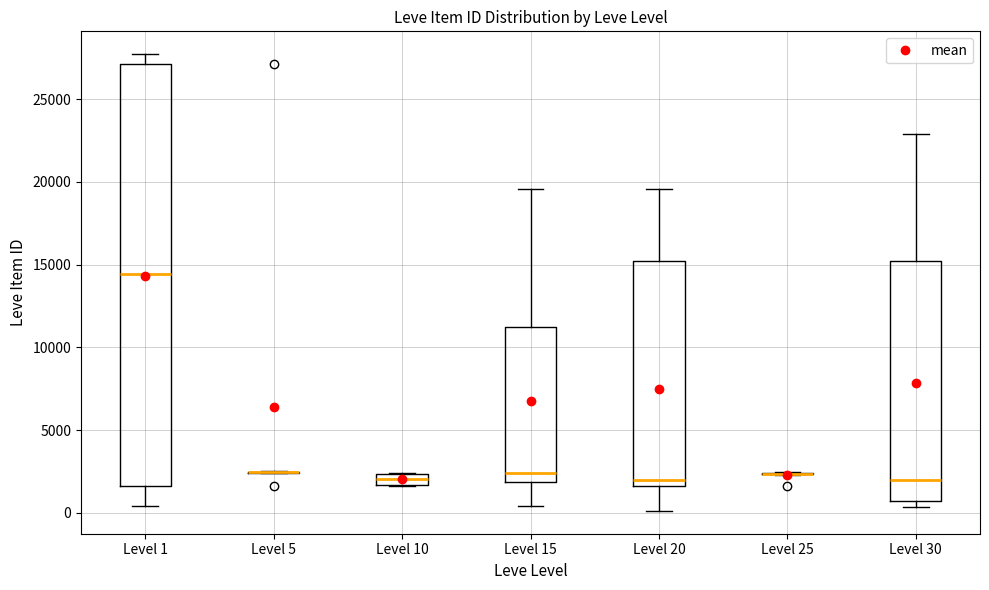

Which box is the tallest, from its lower edge to its upper edge?

Level 1